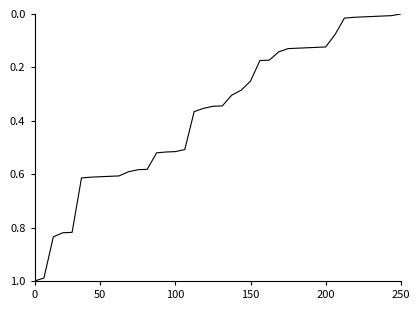

Does the chart display data point markers on the line(s)?

No